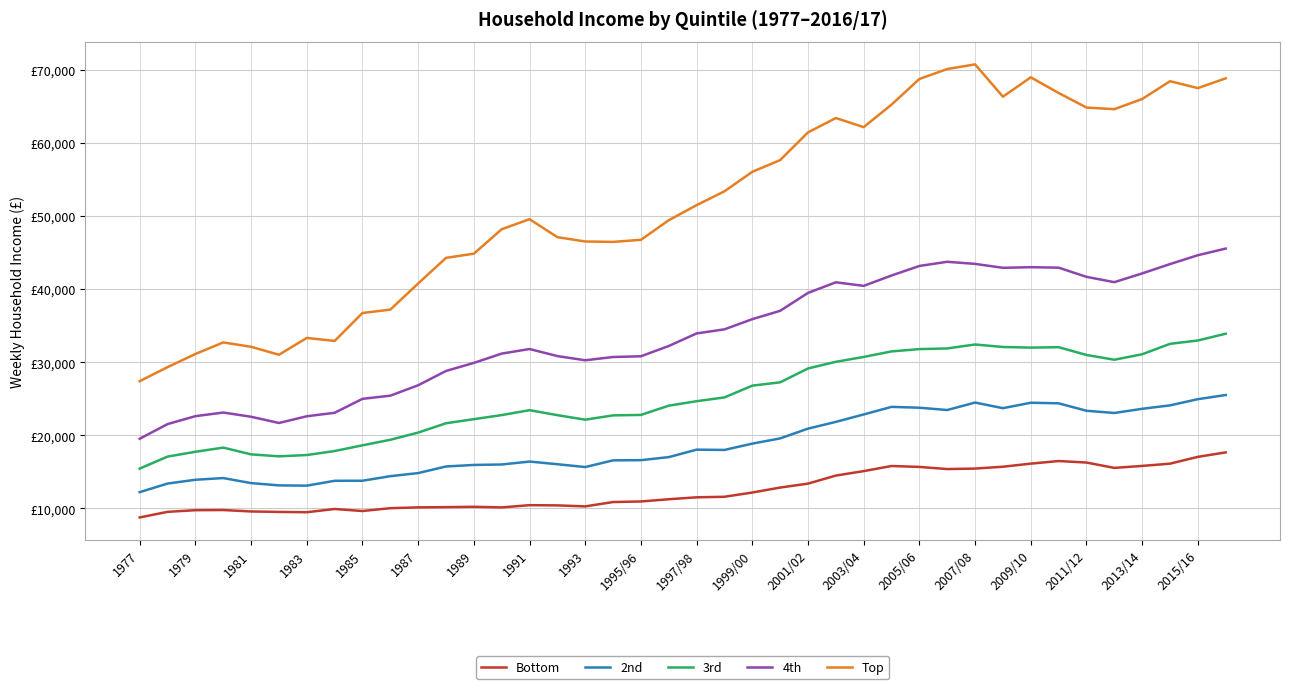

At how many categories does at least one series exceed 10856?

40